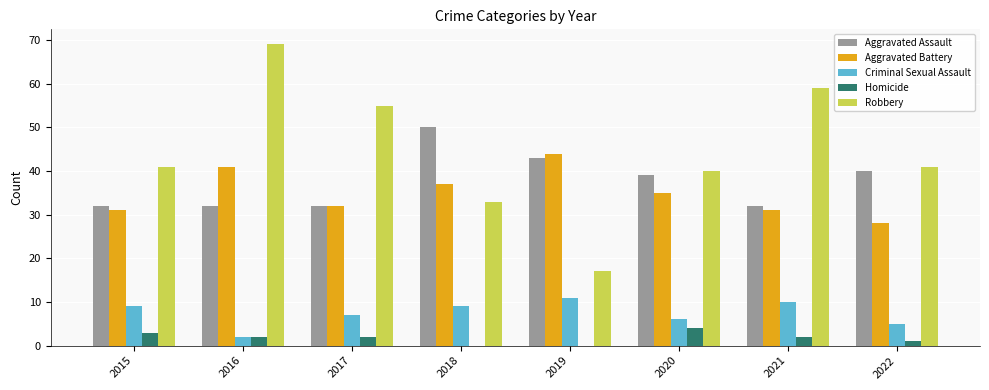

Reading left to right, what are all the values shown in this chart?

Aggravated Assault: 2015=32	2016=32	2017=32	2018=50	2019=43	2020=39	2021=32	2022=40
Aggravated Battery: 2015=31	2016=41	2017=32	2018=37	2019=44	2020=35	2021=31	2022=28
Criminal Sexual Assault: 2015=9	2016=2	2017=7	2018=9	2019=11	2020=6	2021=10	2022=5
Homicide: 2015=3	2016=2	2017=2	2018=0	2019=0	2020=4	2021=2	2022=1
Robbery: 2015=41	2016=69	2017=55	2018=33	2019=17	2020=40	2021=59	2022=41